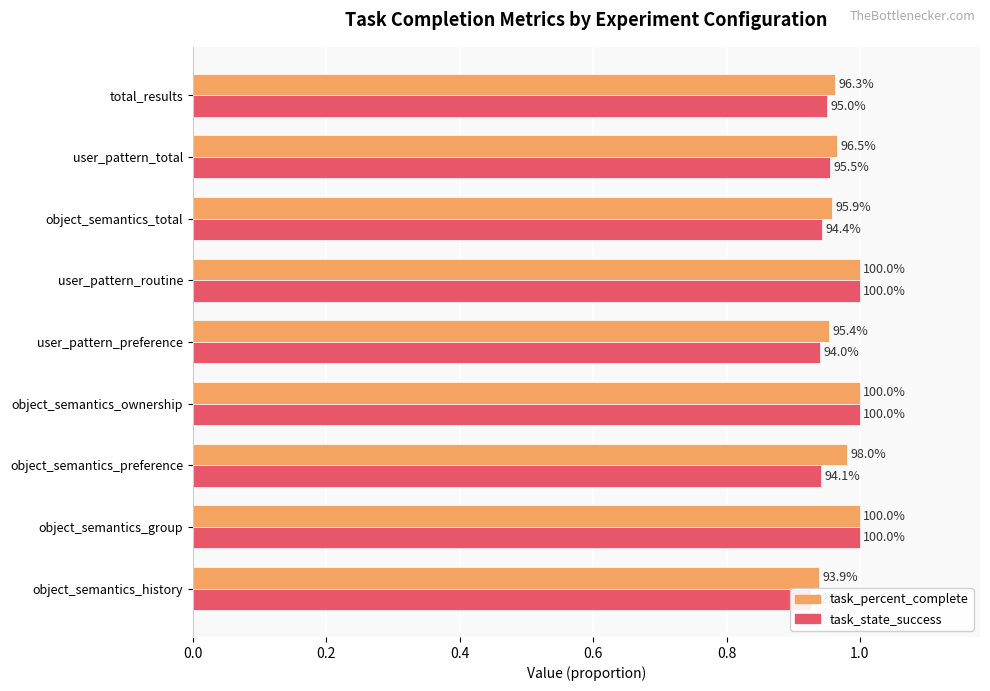

At how many categories does at least one series exceed 0?

9